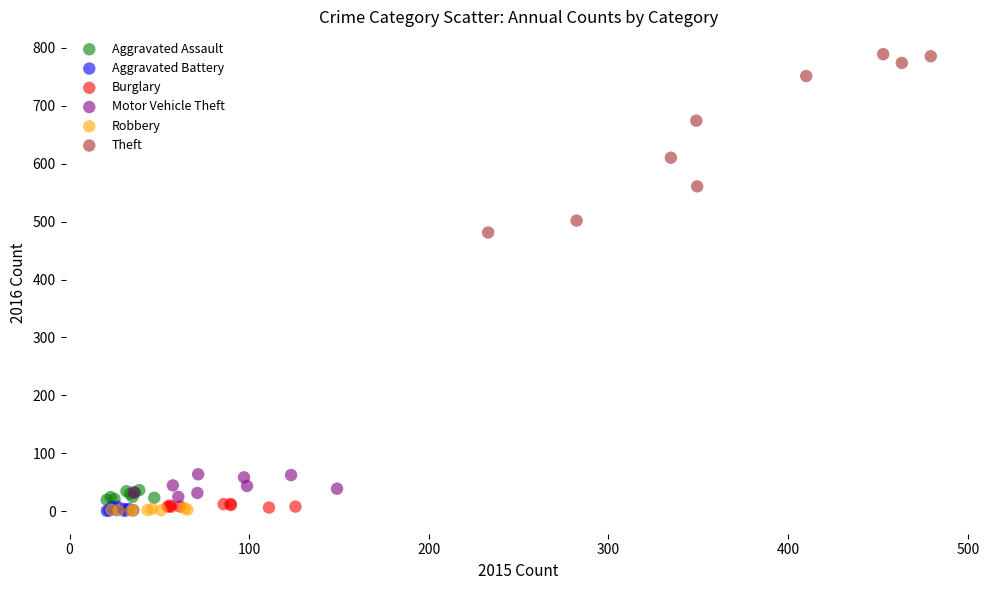

Which series has the widest spread of Y values?

Theft